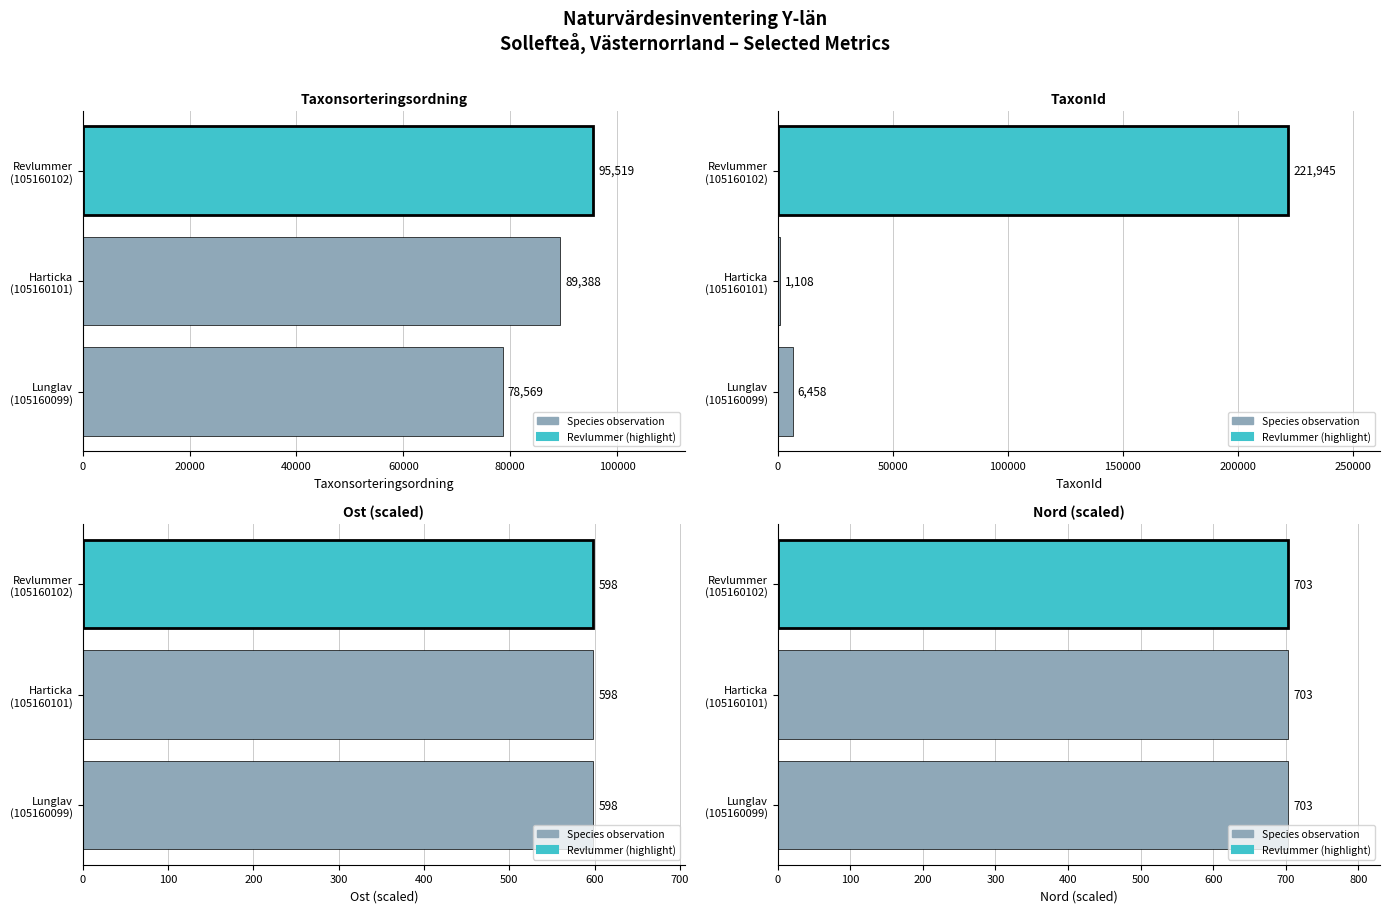

True or false: Ost (scaled) has a value of 392.2 at Revlummer (105160102).

False